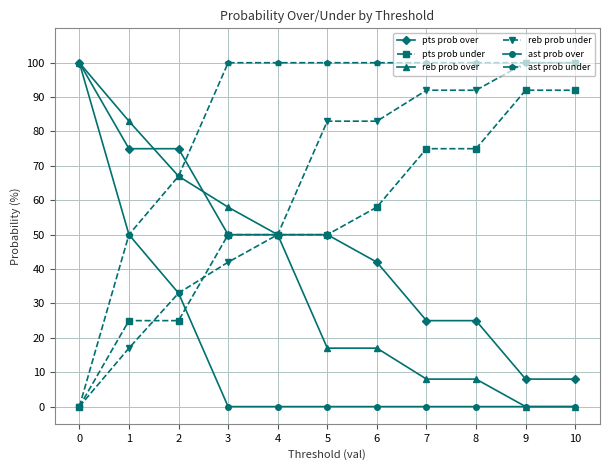

At how many categories does at least one series exceed 1?

11